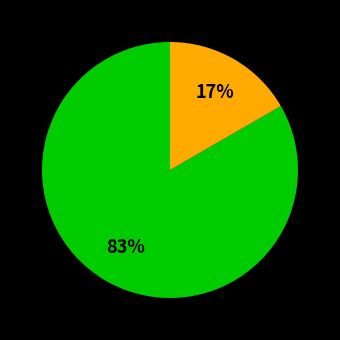

Is there a majority slice in this chart?

Yes